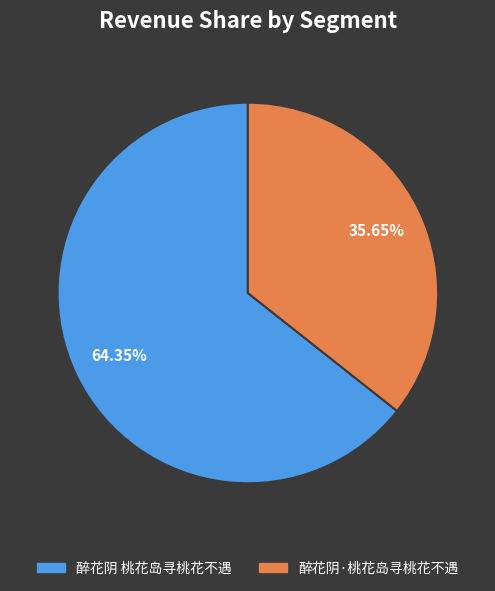

Count the number of slices in the pie.

2